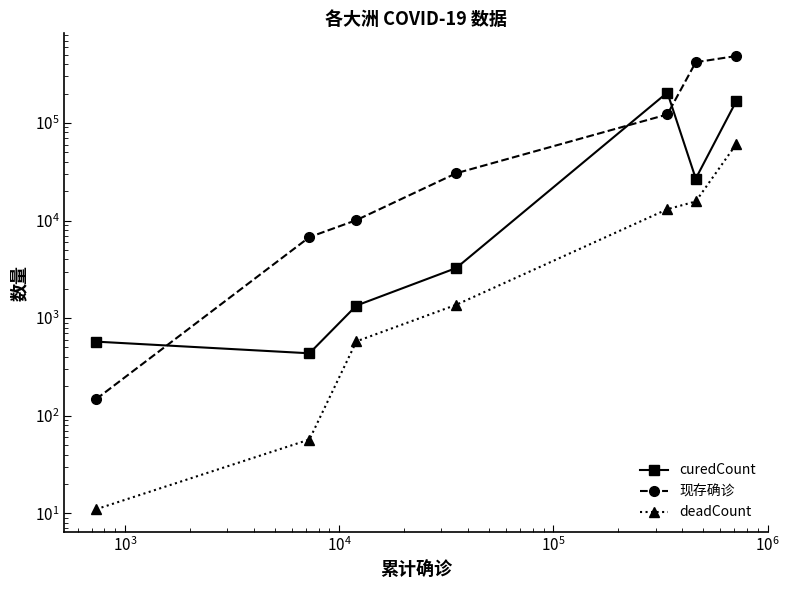

What is the minimum value shown in the chart?

11